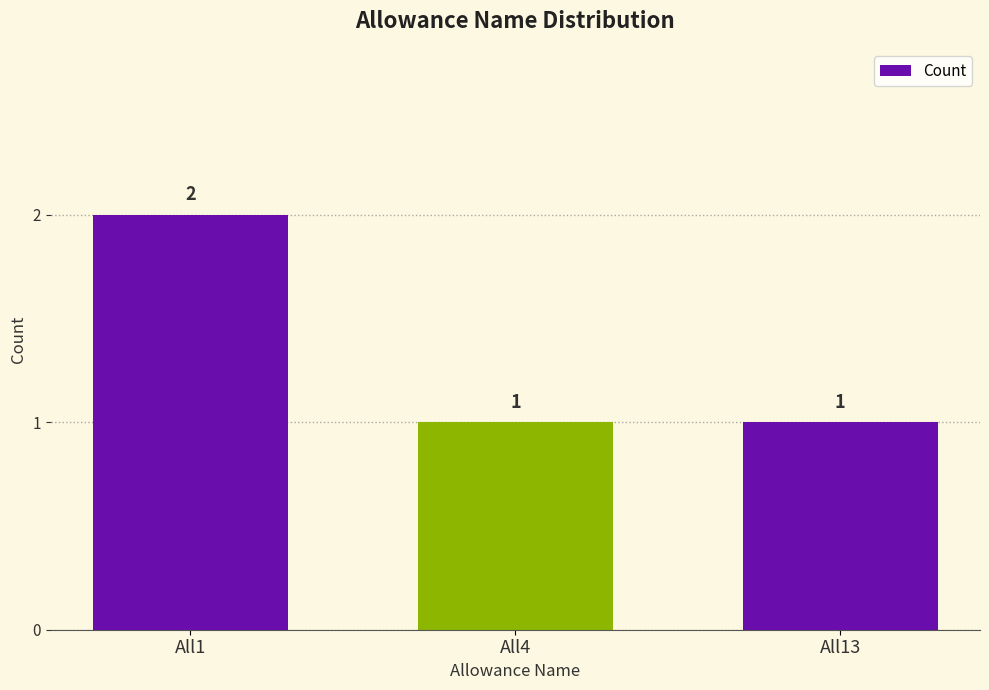

What is the change in value from All1 to All4?

-1